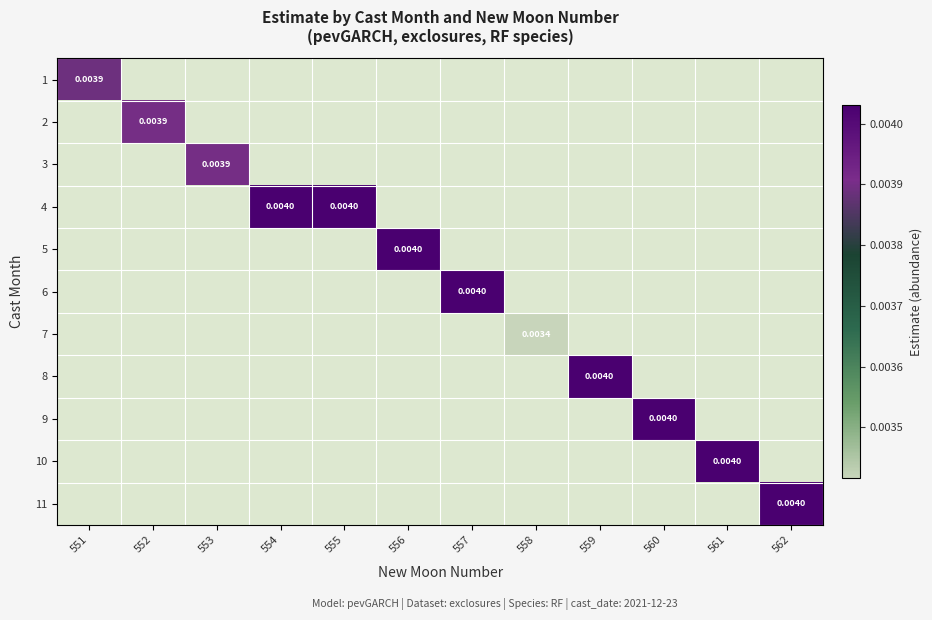

Rank the categories by 5 value from lowest to highest.

551, 552, 553, 554, 555, 556, 557, 558, 559, 560, 561, 562